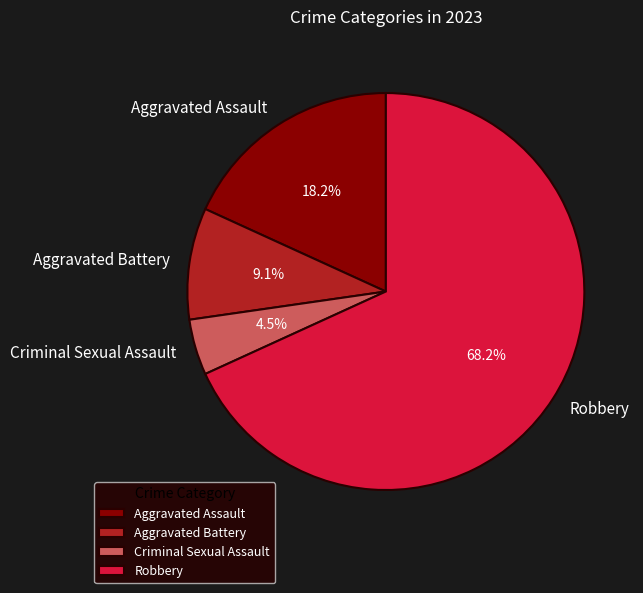

Is it true that Robbery is 68% of the pie?

True